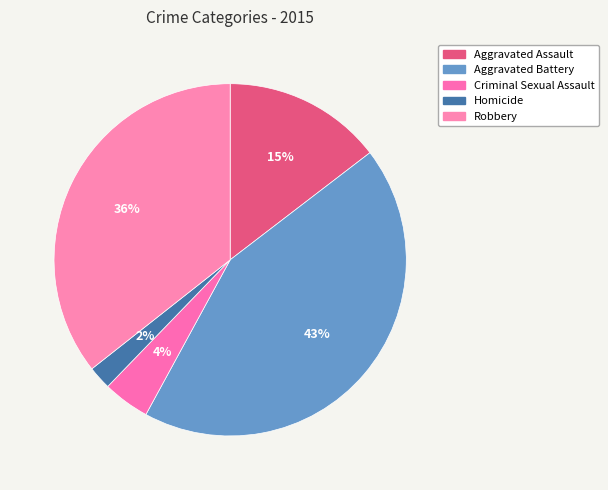

Is there any slice that represents more than half of the pie?

No